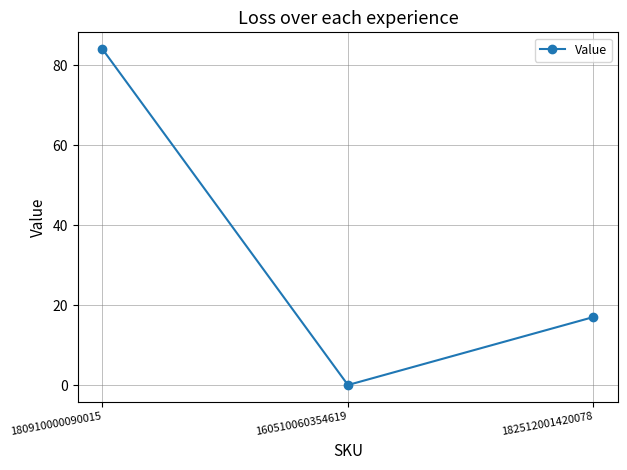

How many lines are shown in the chart?

1